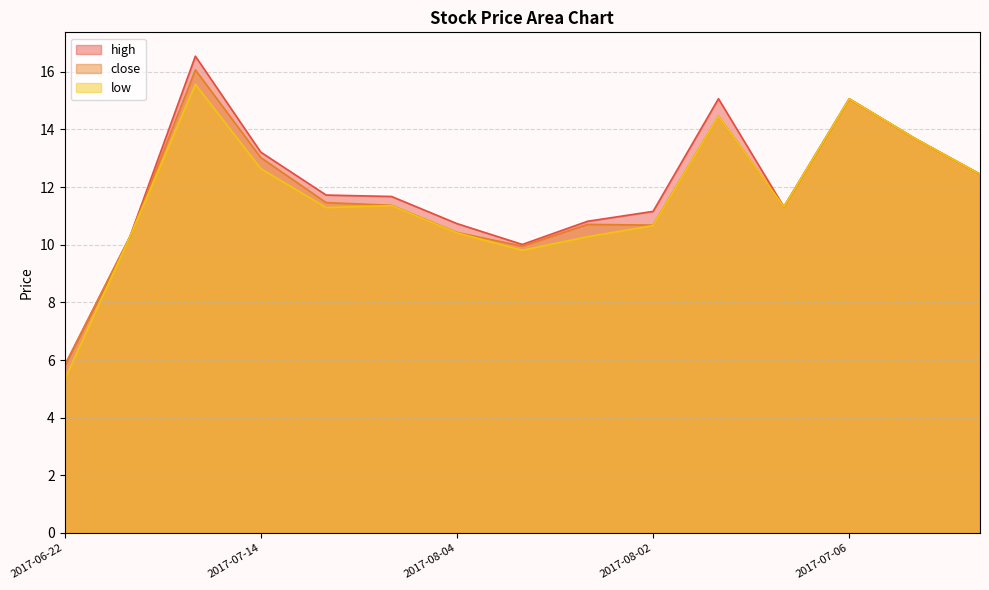

In high, how many points are higher than both neighbors (excluding endpoints)?

3